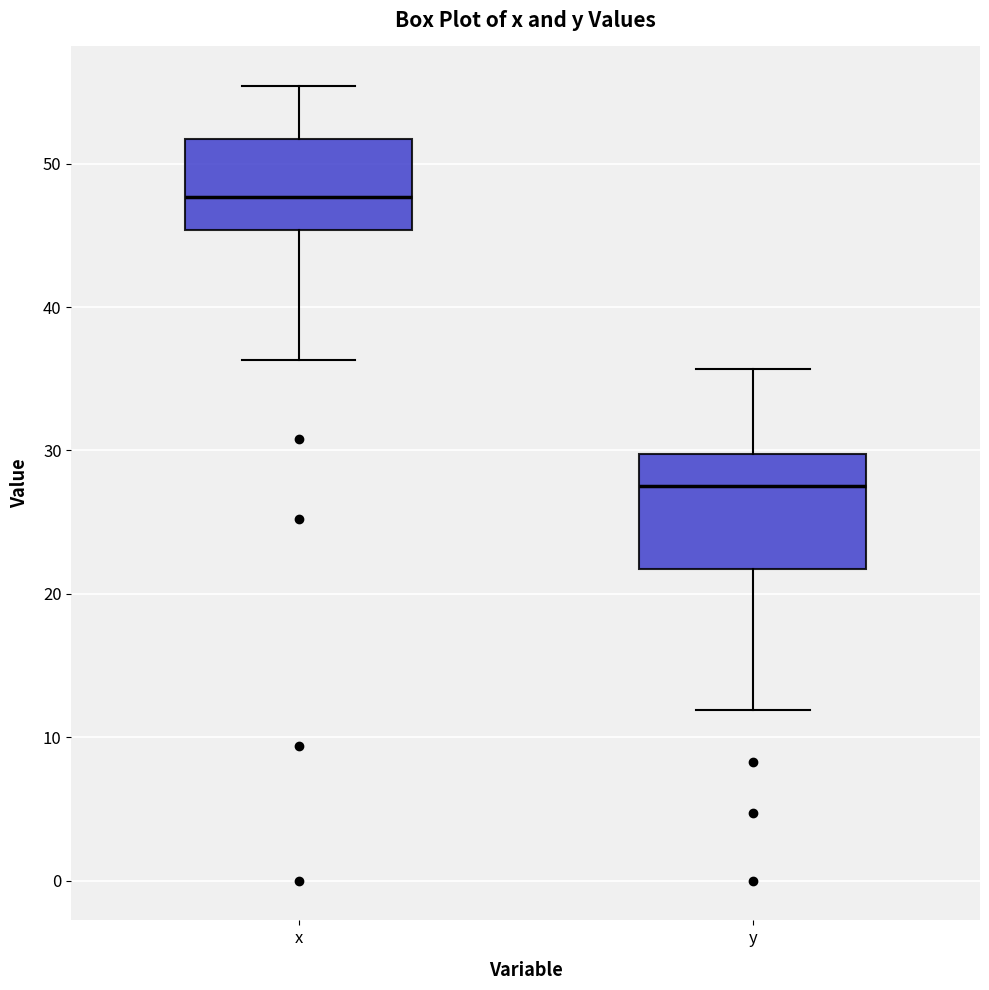

Where does the median line of the box for x sit on the y-axis? The values are not printed on the chart, so give them approximately, as read against the axis.

48